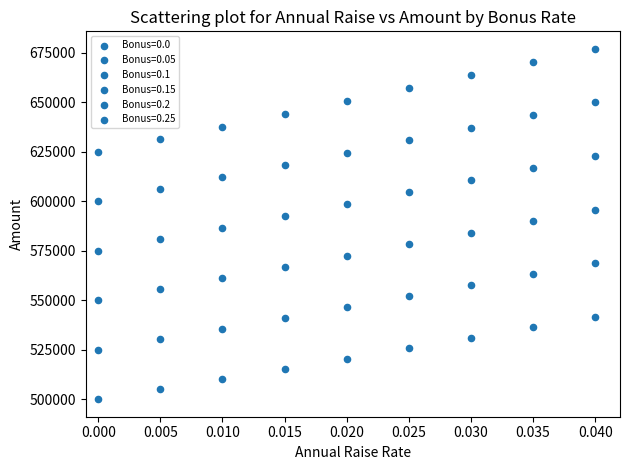

How many data points are displayed?

54